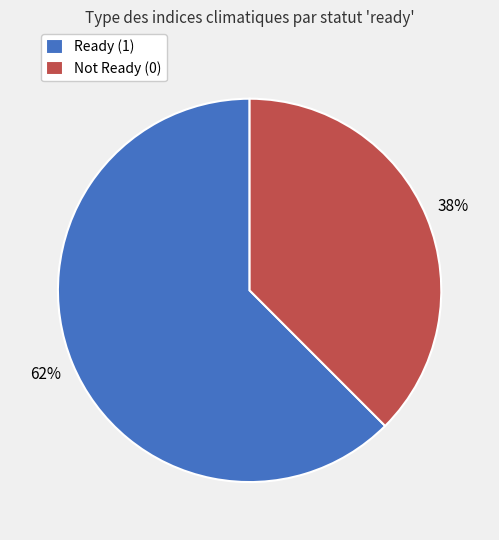

To the nearest percent, what is the average slice percentage?

50%